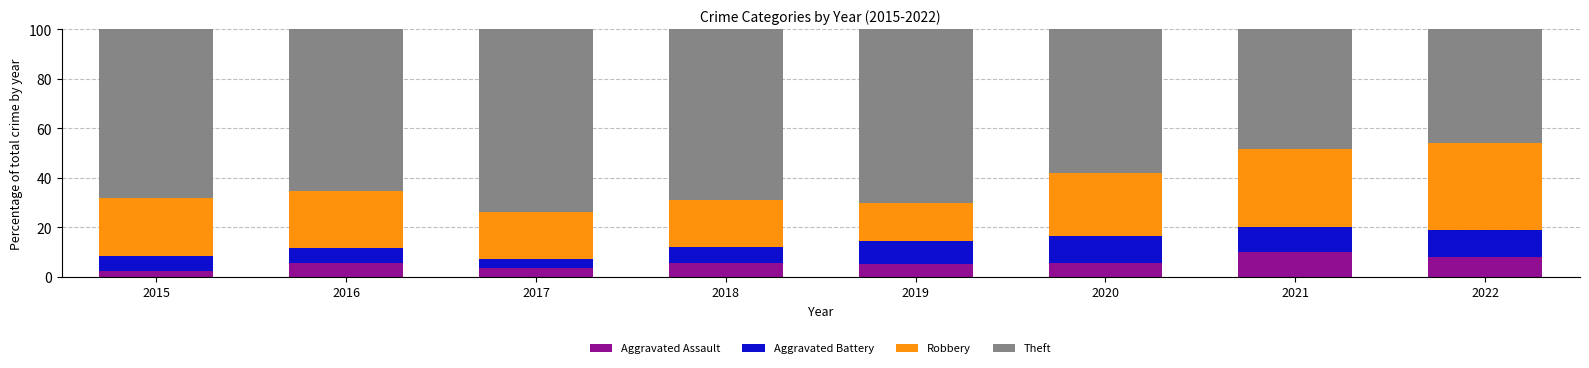

What is the highest value of the Aggravated Assault series?

10.0